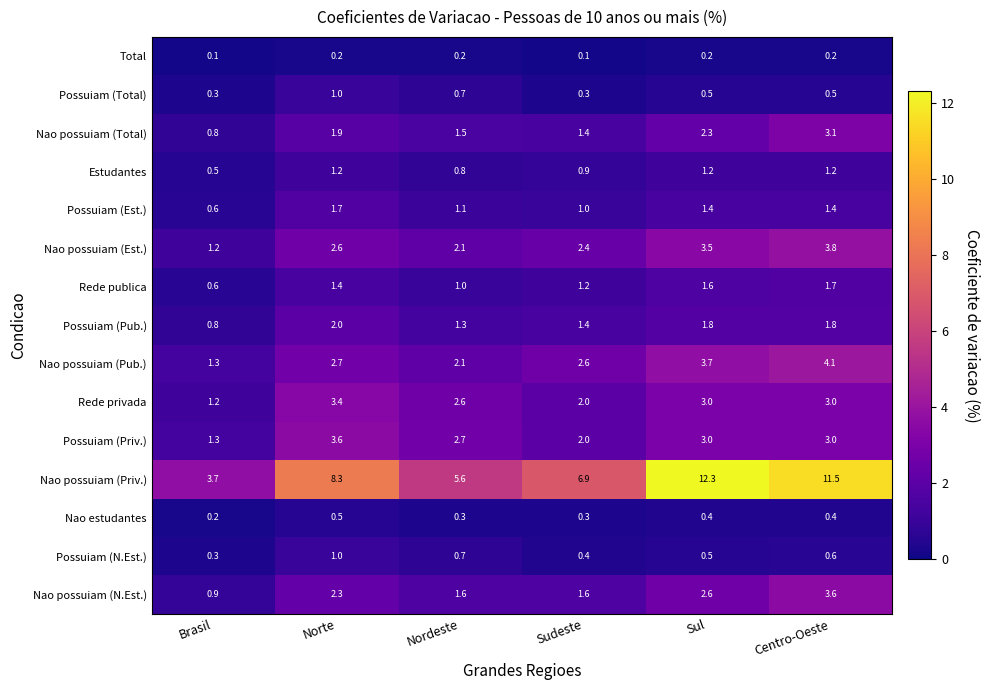

What is the difference between the second highest and minimum values in the Rede privada series?

1.8